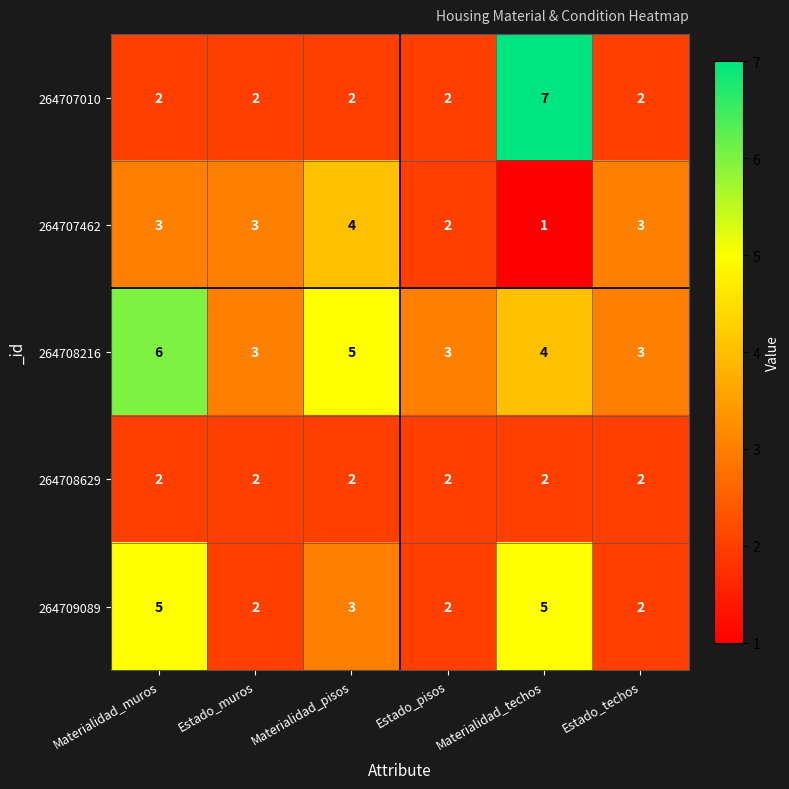

The 264707010 series shows 3 at Estado_muros. True or false?

False